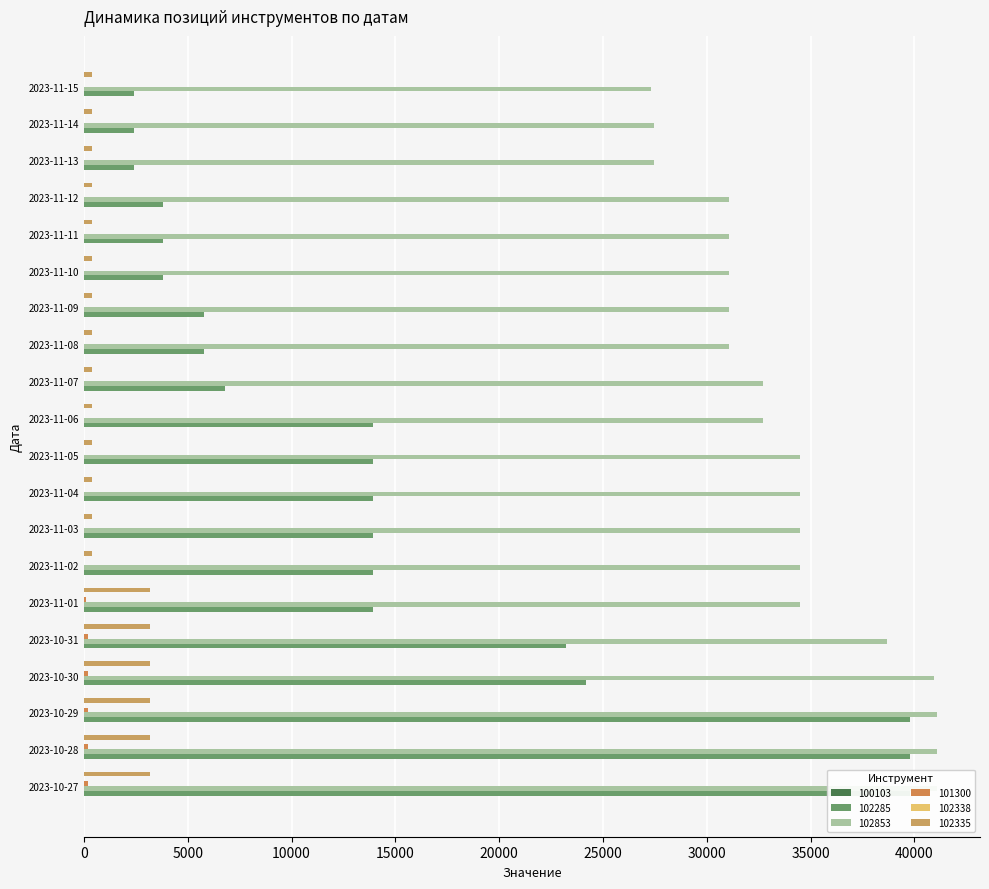

True or false: 102285 has a value of 7570 at 2023-11-03.

False